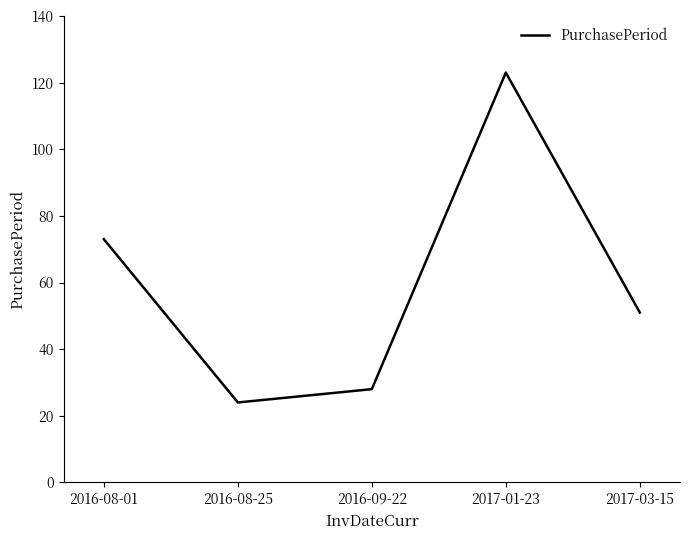

Where is the data nearest to the value 73?

2016-08-01